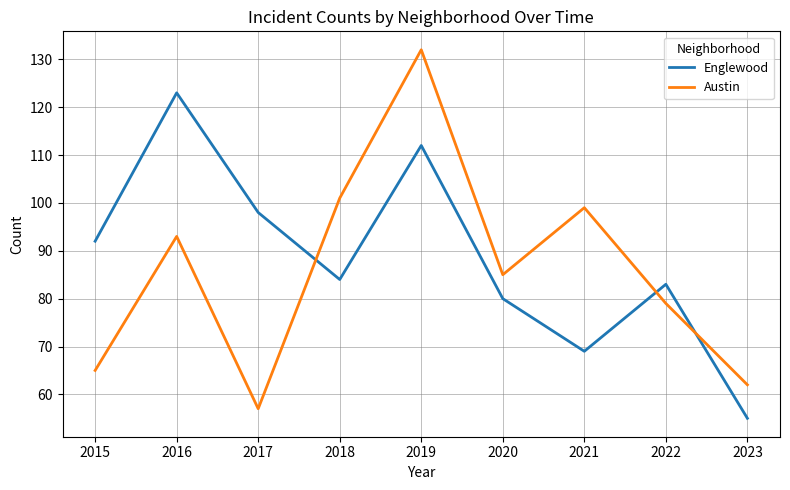

Reading left to right, extract all data points from this chart.

Englewood: 2015=92	2016=123	2017=98	2018=84	2019=112	2020=80	2021=69	2022=83	2023=55
Austin: 2015=65	2016=93	2017=57	2018=101	2019=132	2020=85	2021=99	2022=79	2023=62